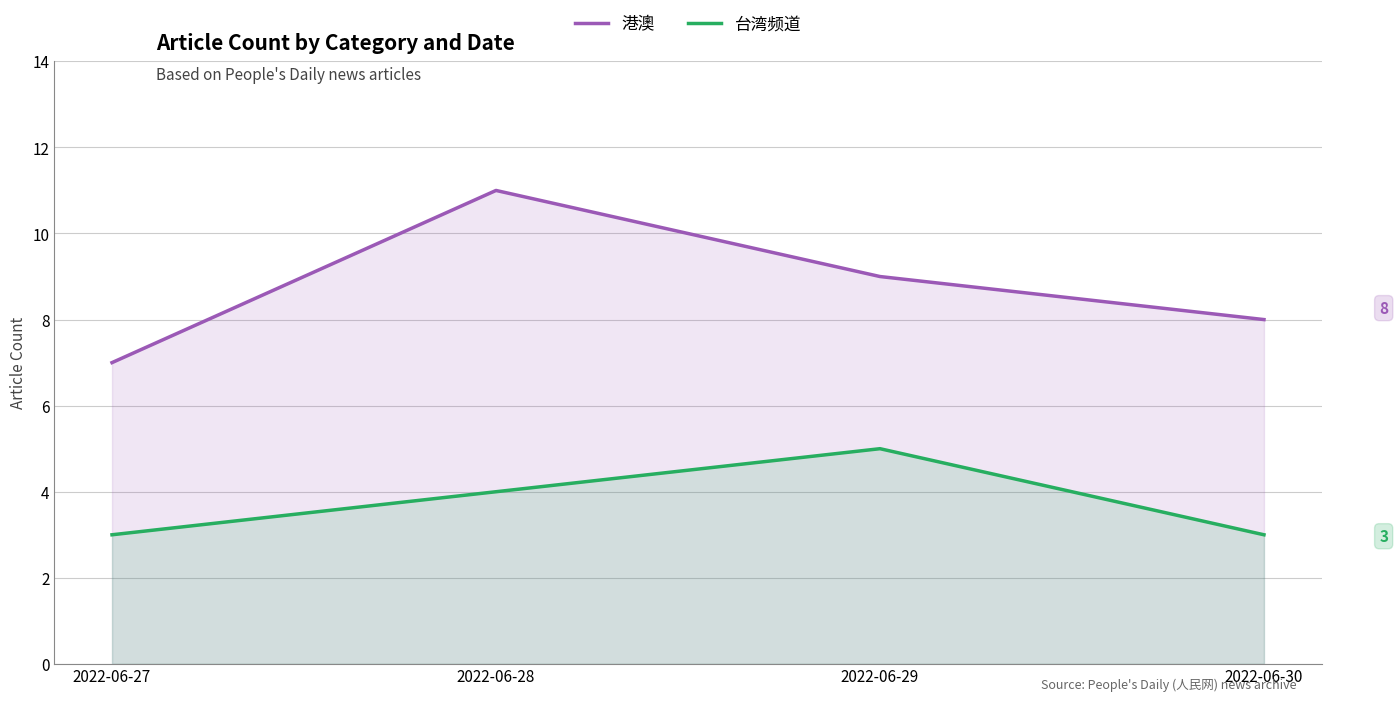

Reading left to right, list all the values displayed in this chart.

港澳: 2022-06-27=7	2022-06-28=11	2022-06-29=9	2022-06-30=8
台湾频道: 2022-06-27=3	2022-06-28=4	2022-06-29=5	2022-06-30=3